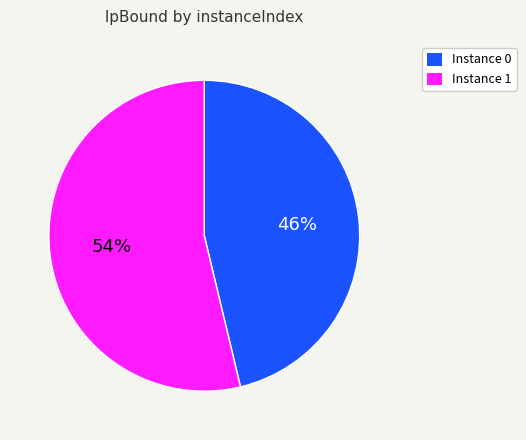

Does any single category account for the majority?

Yes